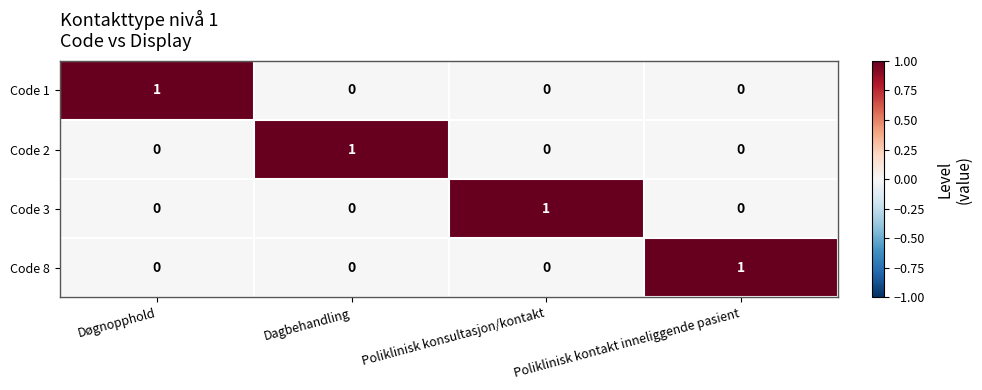

The value of Code 3 at Dagbehandling is -1. True or false?

False